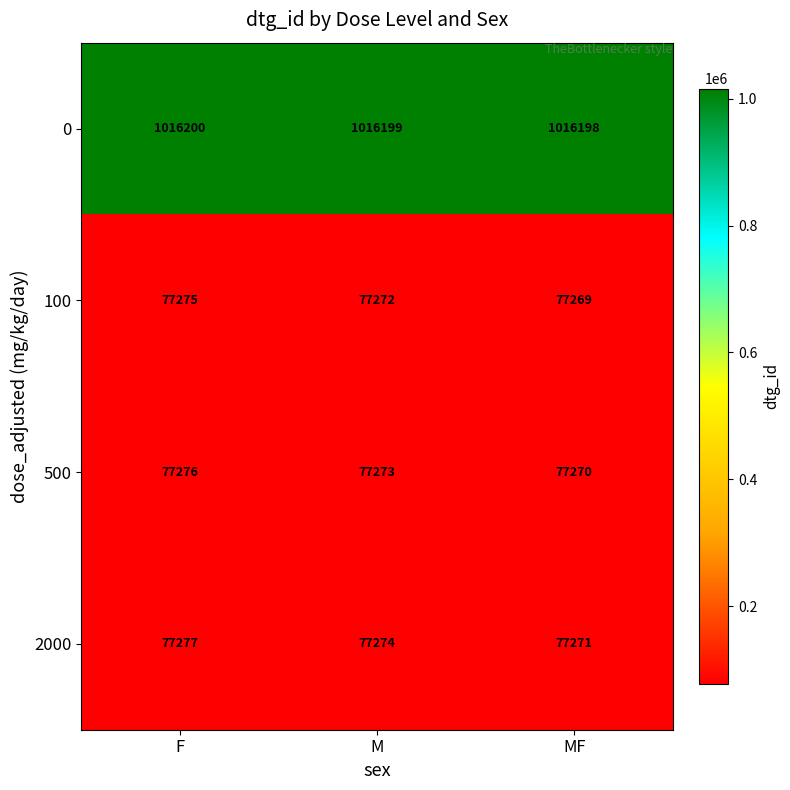

Rank the series by their maximum value, from lowest to highest.

100, 500, 2000, 0